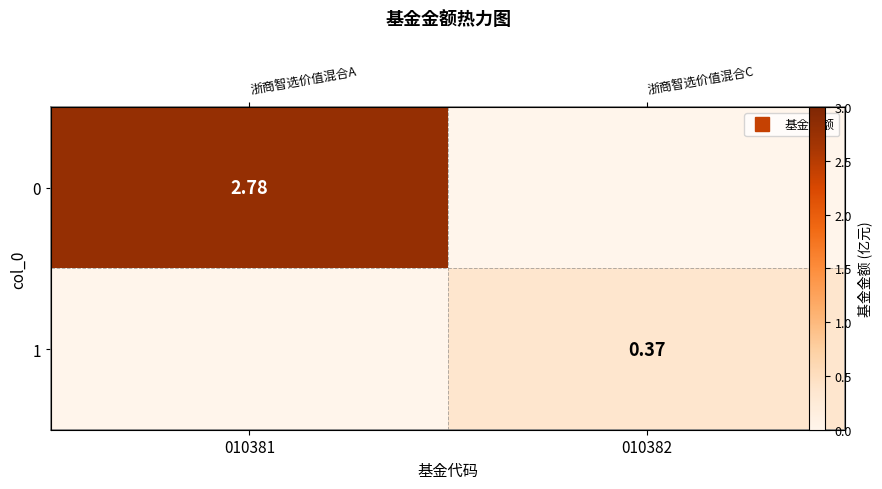

What is the sum of all 1 values?

0.4